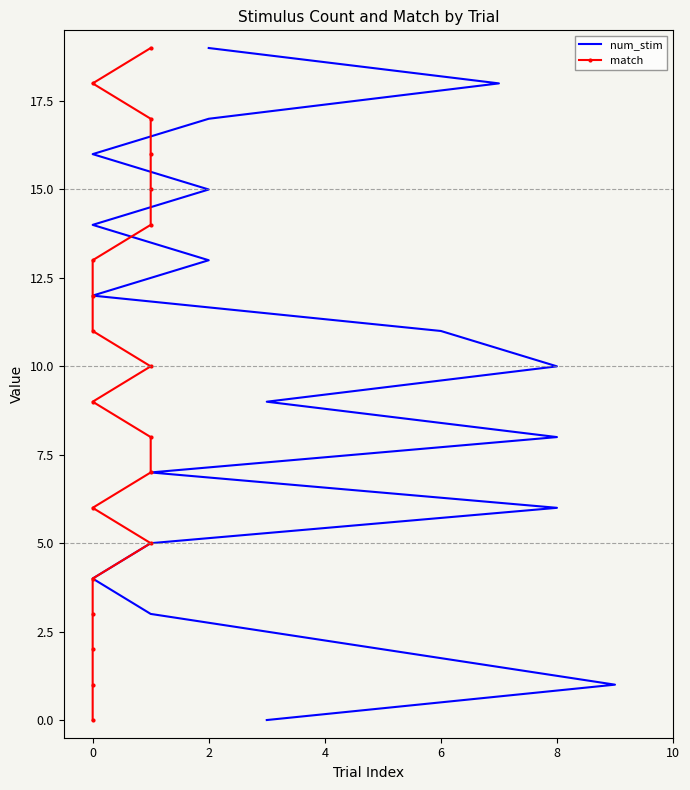

How many values in the match series are below 10?

10